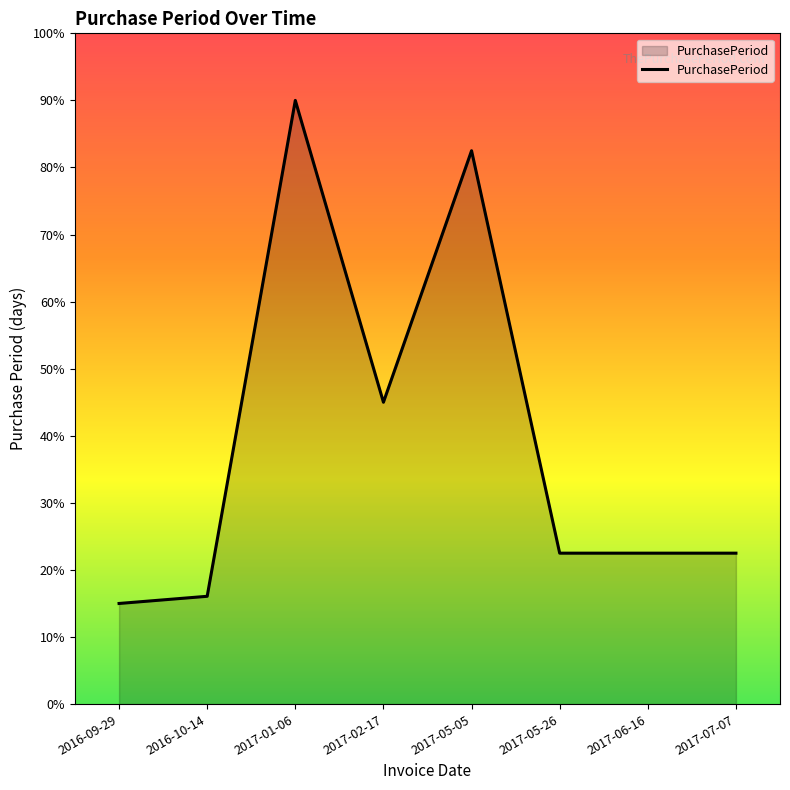

Approximately how many times larger is the value at 2017-07-07 compared to 2016-10-14?

1.4